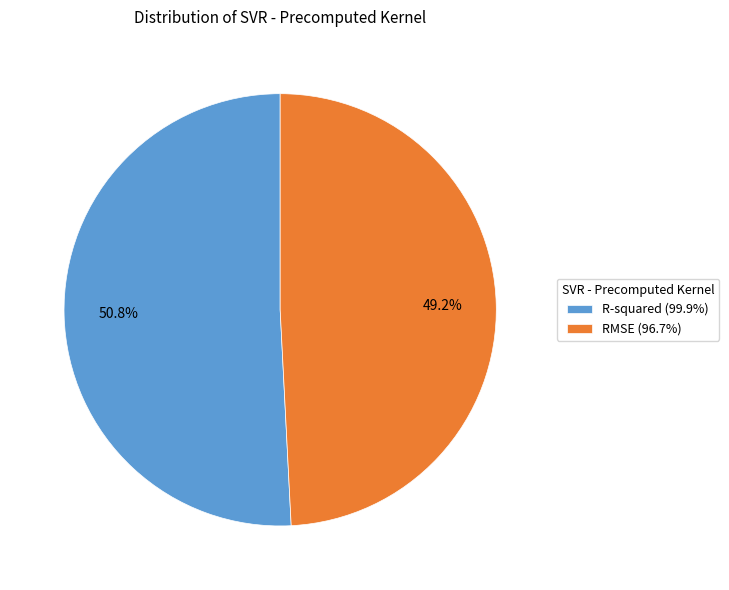

What percentage is the RMSE slice, to the nearest percent?

49%